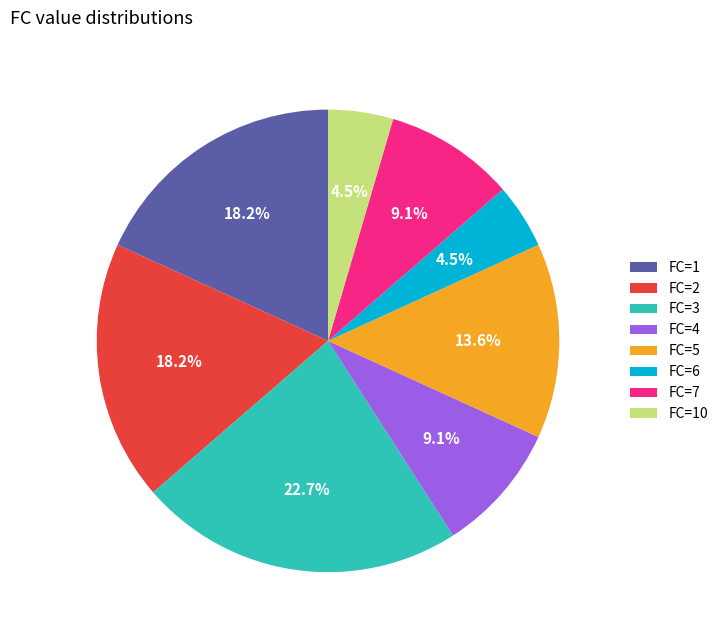

How many slices are in this pie chart?

8